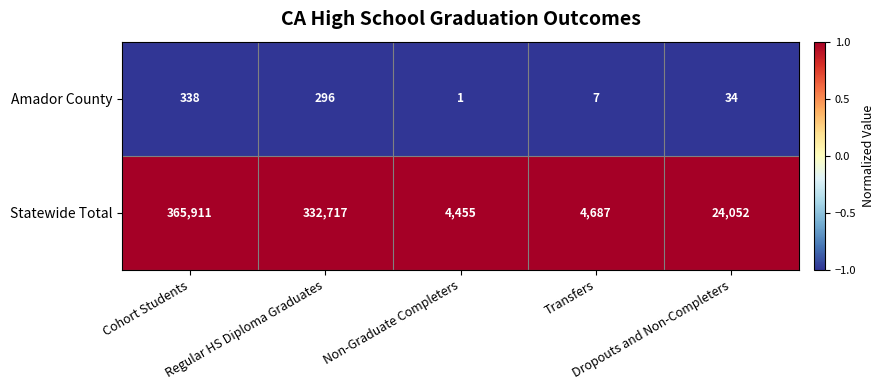

What is the difference between the maximum and minimum values in the Amador County series?

337